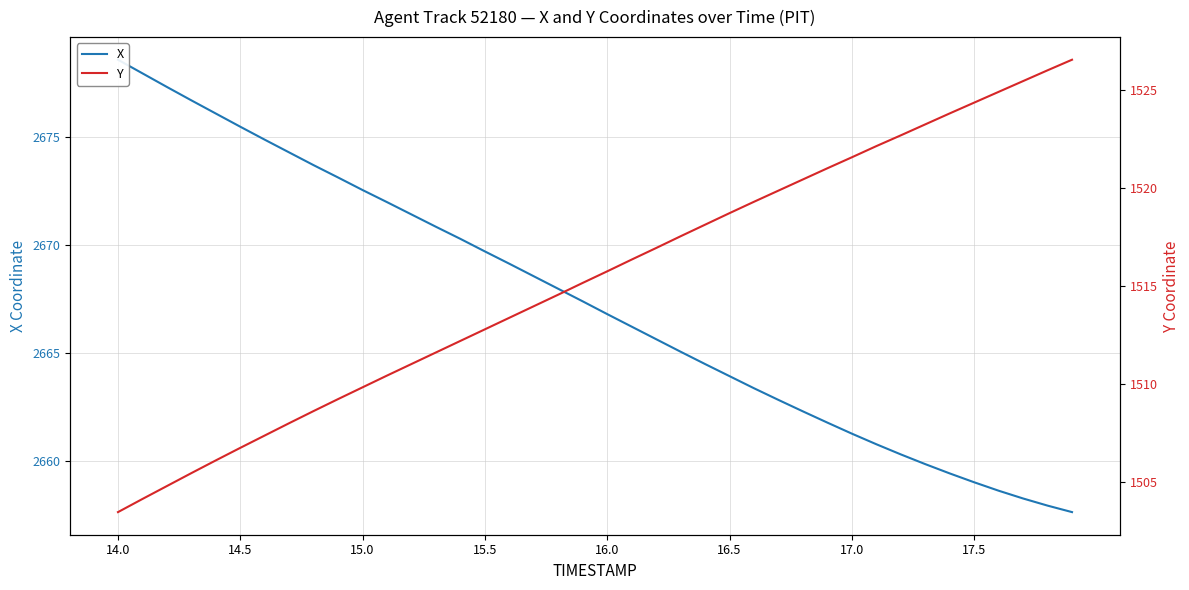

Reading right to left, list all the values displayed in this chart.

X: 2657.7	2657.9	2658.3	2658.6	2659.0	2659.4	2659.9	2660.3	2660.8	2661.3	2661.8	2662.3	2662.8	2663.4	2663.9	2664.5	2665.1	2665.7	2666.2	2666.8	2667.4	2668.0	2668.6	2669.1	2669.7	2670.3	2670.8	2671.4	2672.0	2672.6	2673.1	2673.7	2674.3	2674.9	2675.5	2676.1	2676.7	2677.3	2677.9	2678.6
Y: 1526.6	1526.0	1525.5	1524.9	1524.4	1523.8	1523.3	1522.7	1522.2	1521.6	1521.0	1520.5	1519.9	1519.3	1518.7	1518.2	1517.6	1517.0	1516.4	1515.8	1515.2	1514.6	1514.0	1513.4	1512.8	1512.2	1511.6	1511.0	1510.5	1509.8	1509.2	1508.6	1508.0	1507.4	1506.8	1506.1	1505.5	1504.8	1504.2	1503.5